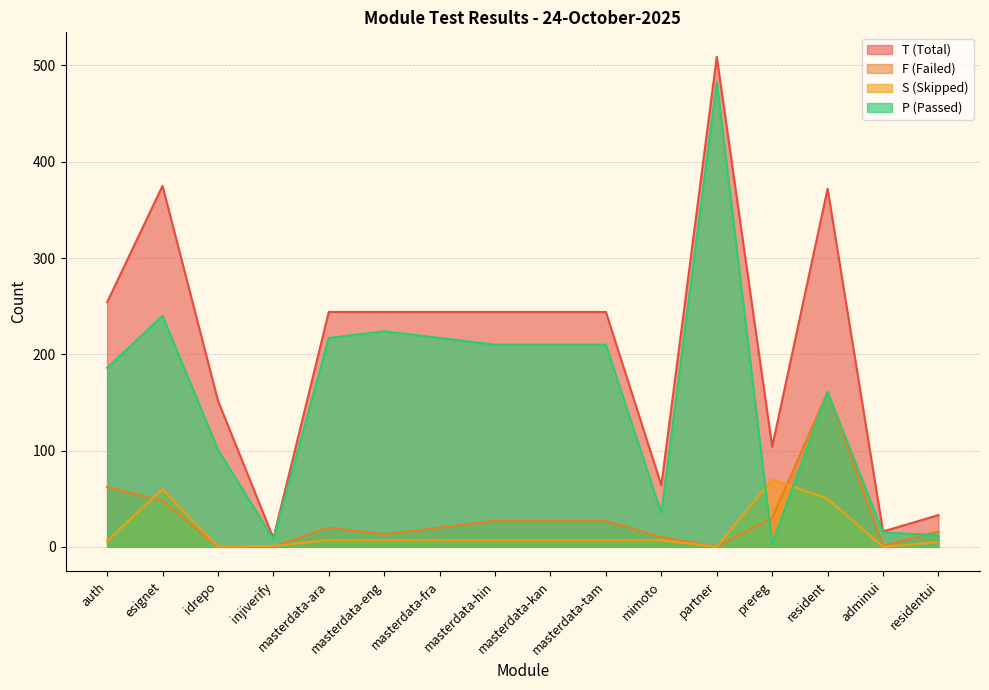

True or false: S has a value of 38 at partner.

False